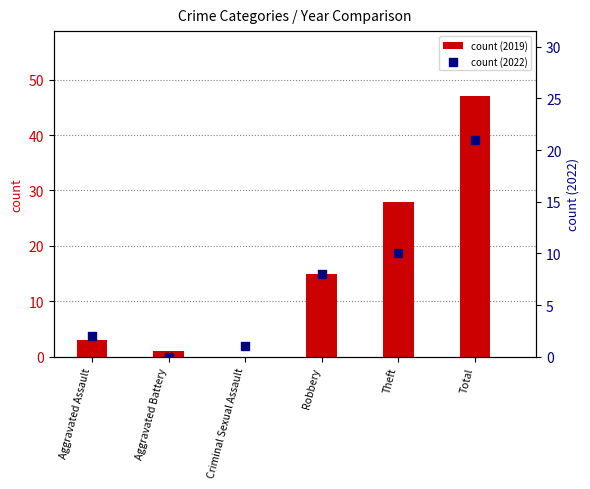

What are all the series names shown in the legend?

count (2019), count (2022)